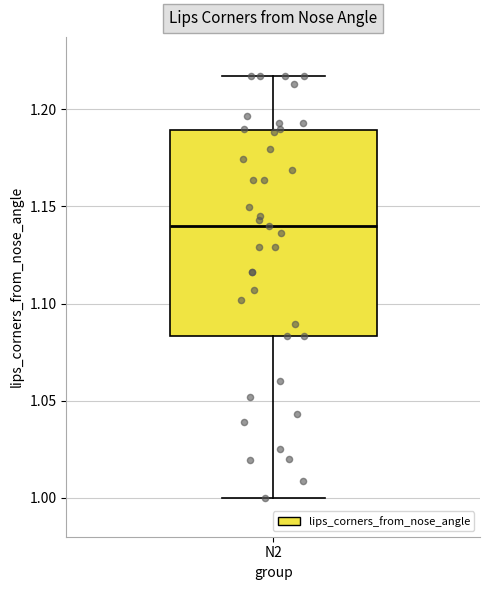

Transcribe this box plot: give where the median line is, the range the box spans, and where the two whiskers end, as read against the y-axis. The values are not printed on the chart, so give them approximately, as read against the axis.

median 1.140, box 1.085 to 1.190, whiskers 1.000 to 1.215